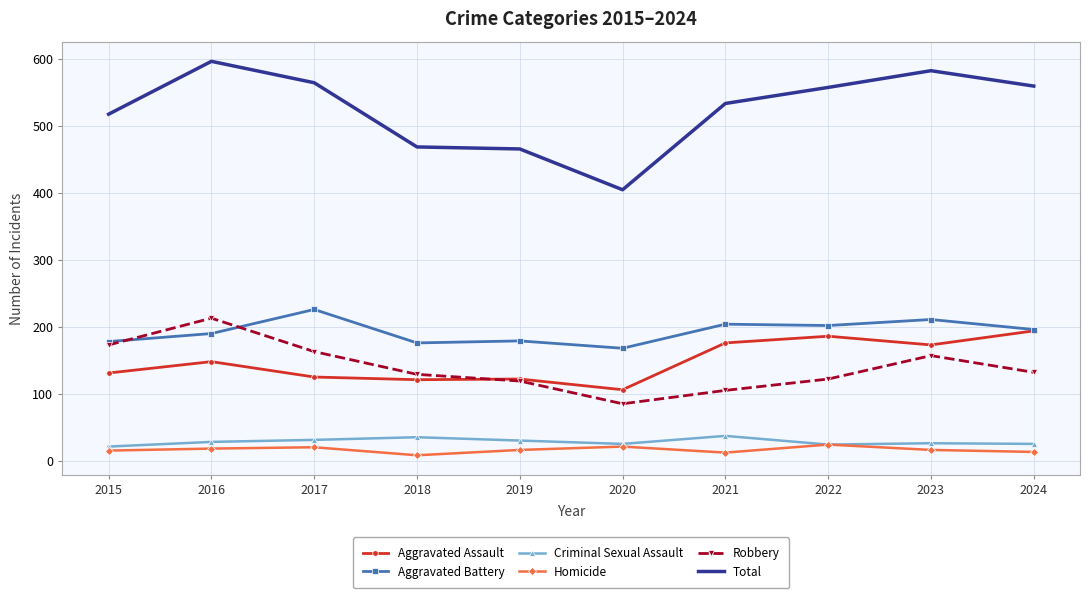

What is the greatest value displayed?

597